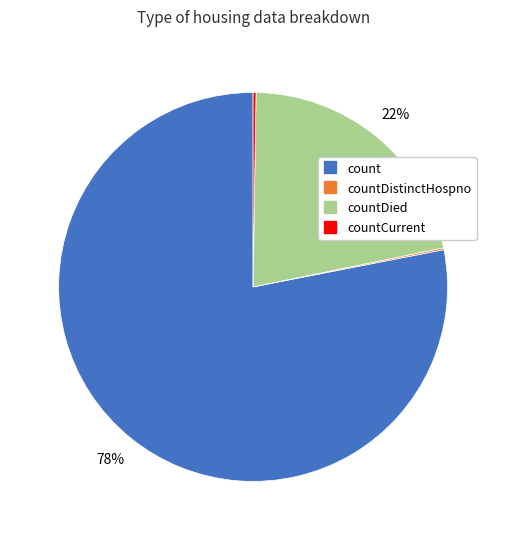

To the nearest percent, what is the difference between the largest and smallest slice percentages?

78%